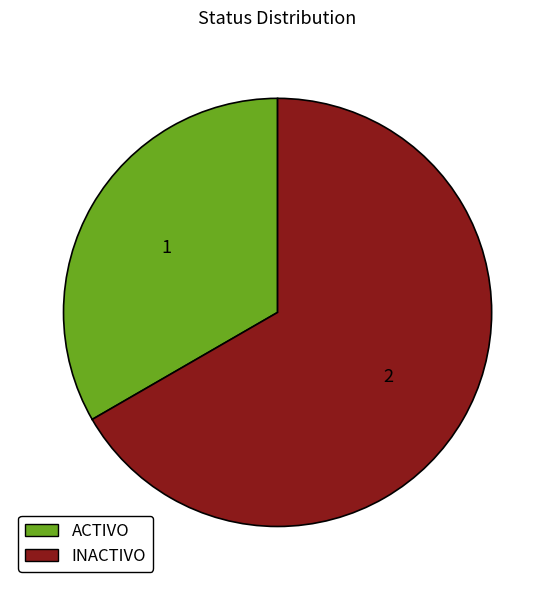

True or false: ACTIVO accounts for 26% of the total.

False